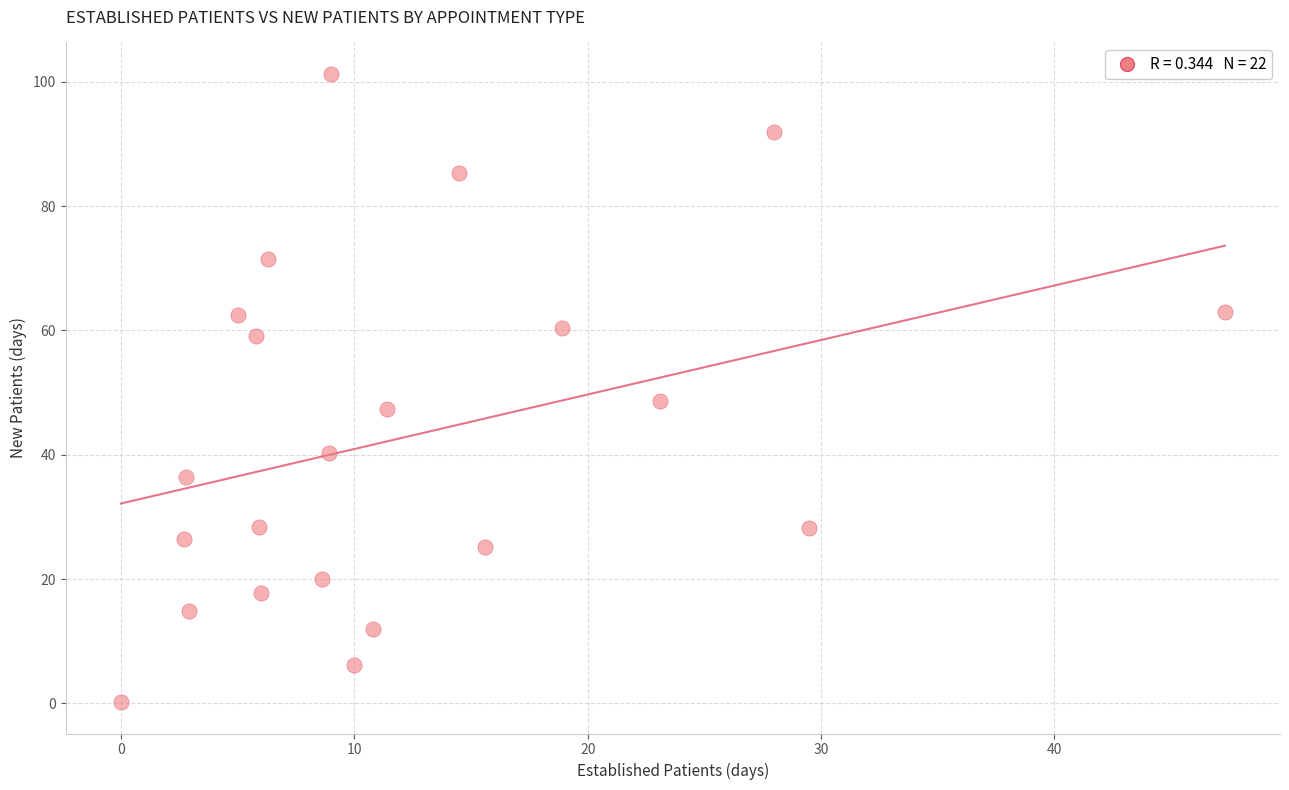

What Y value in the scatter plot is closest to 50?

48.7